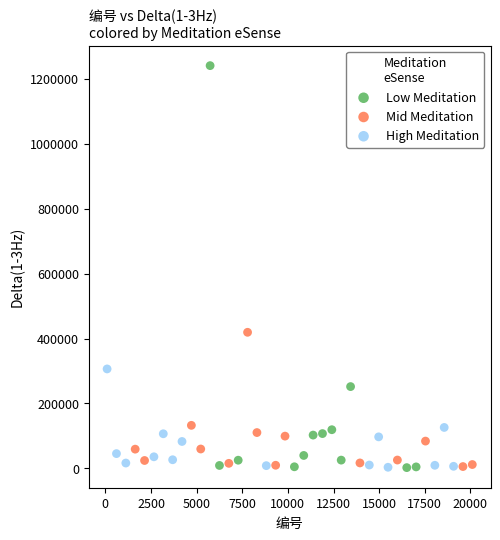

Which series has the widest spread of Y values?

Low Meditation